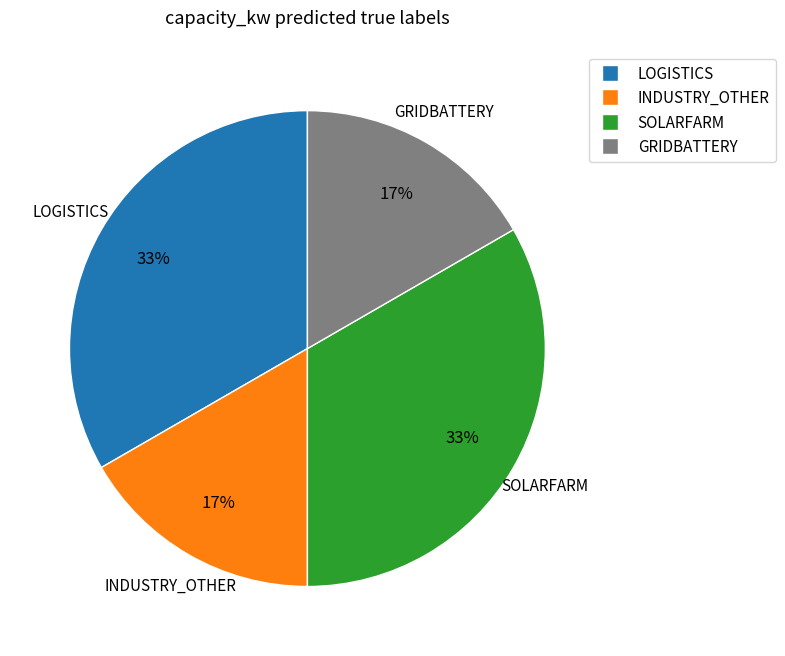

To the nearest percent, what percentage of the pie is LOGISTICS?

33%